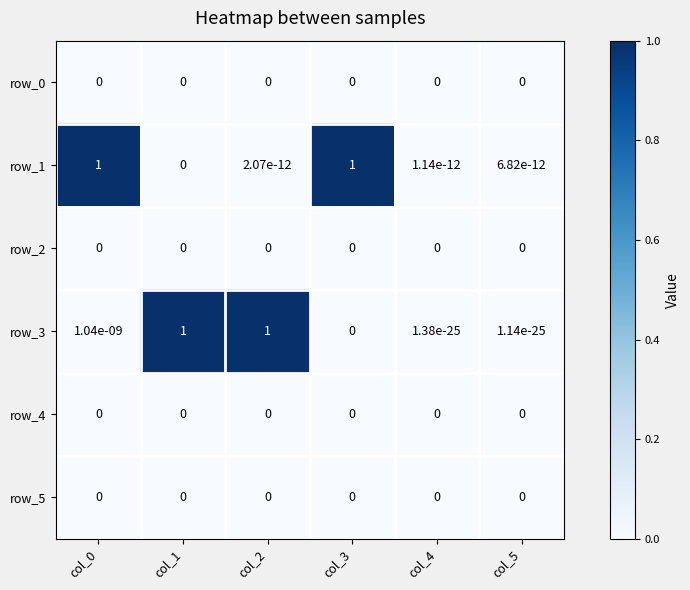

The value of row_2 at col_1 is 0.0. True or false?

True